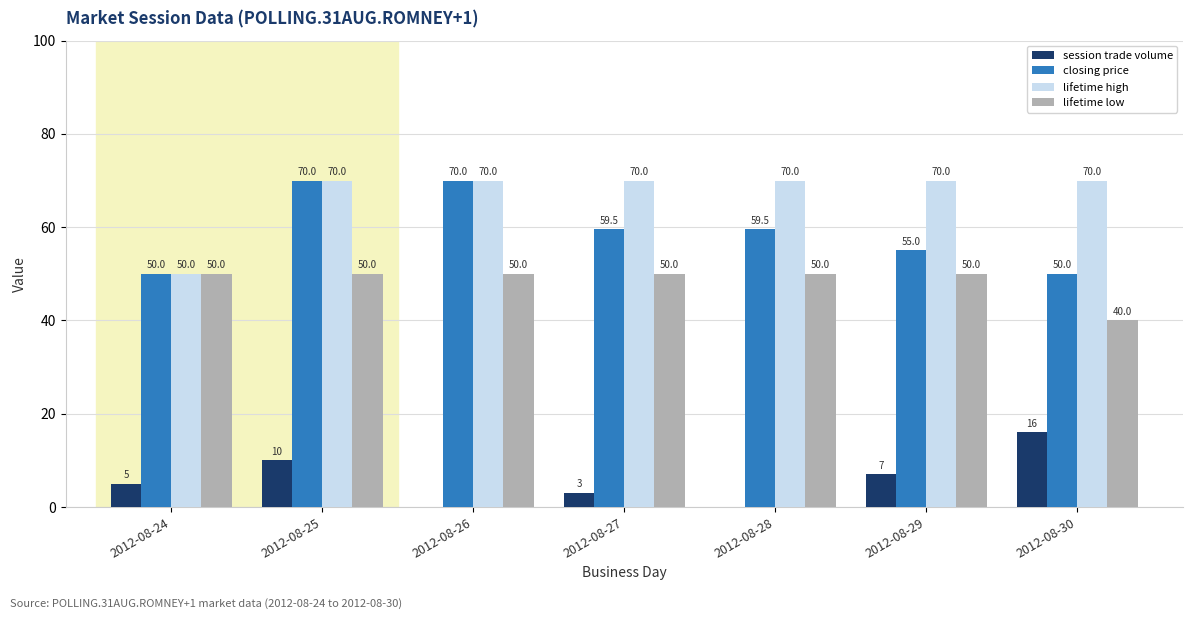

At which category is the sum across all series the highest?

2012-08-25